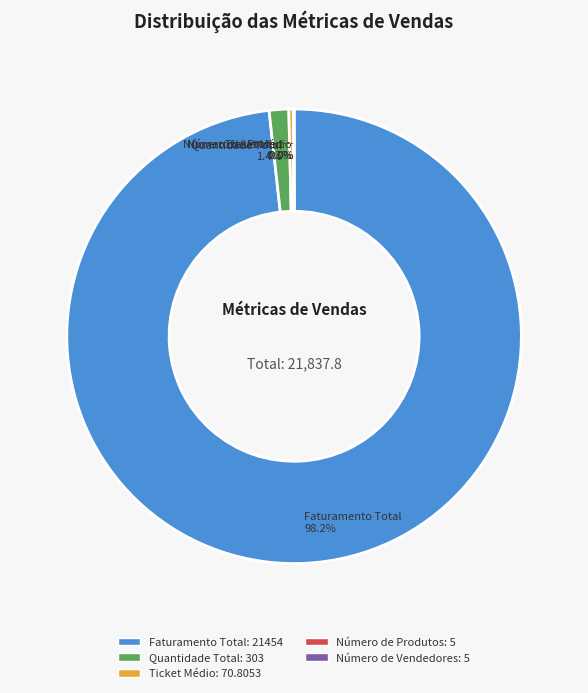

Is there a majority slice in this chart?

Yes